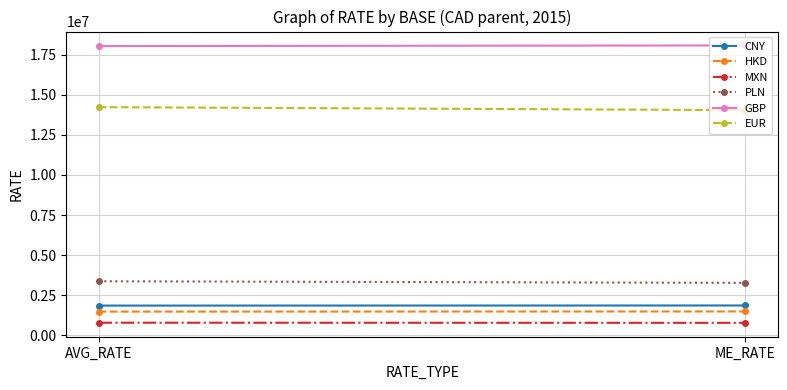

The GBP series shows 6618647.2 at ME_RATE. True or false?

False